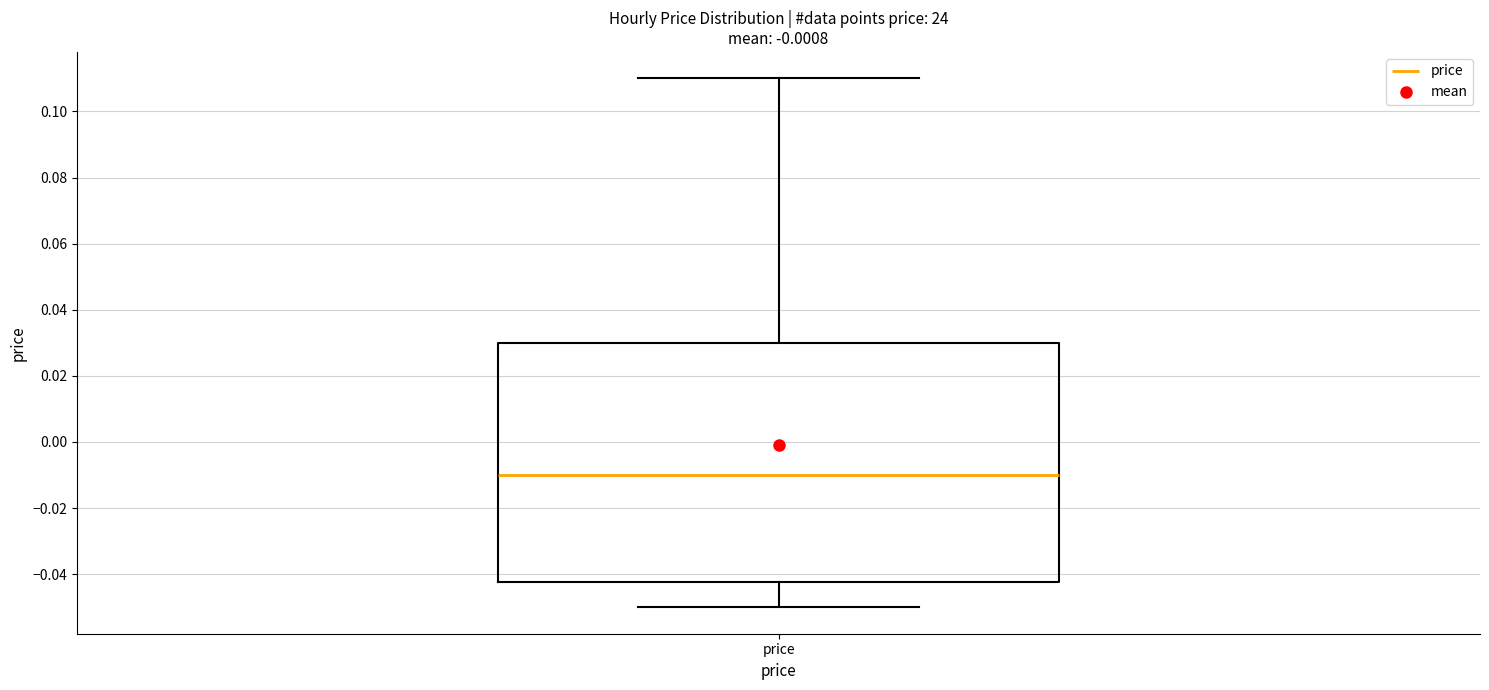

Read this box plot against the y-axis: the position of the median line, the range covered by the box, and the ends of both whiskers. The values are not printed on the chart, so give them approximately, as read against the axis.

median -0.010, box -0.042 to 0.030, whiskers -0.050 to 0.110